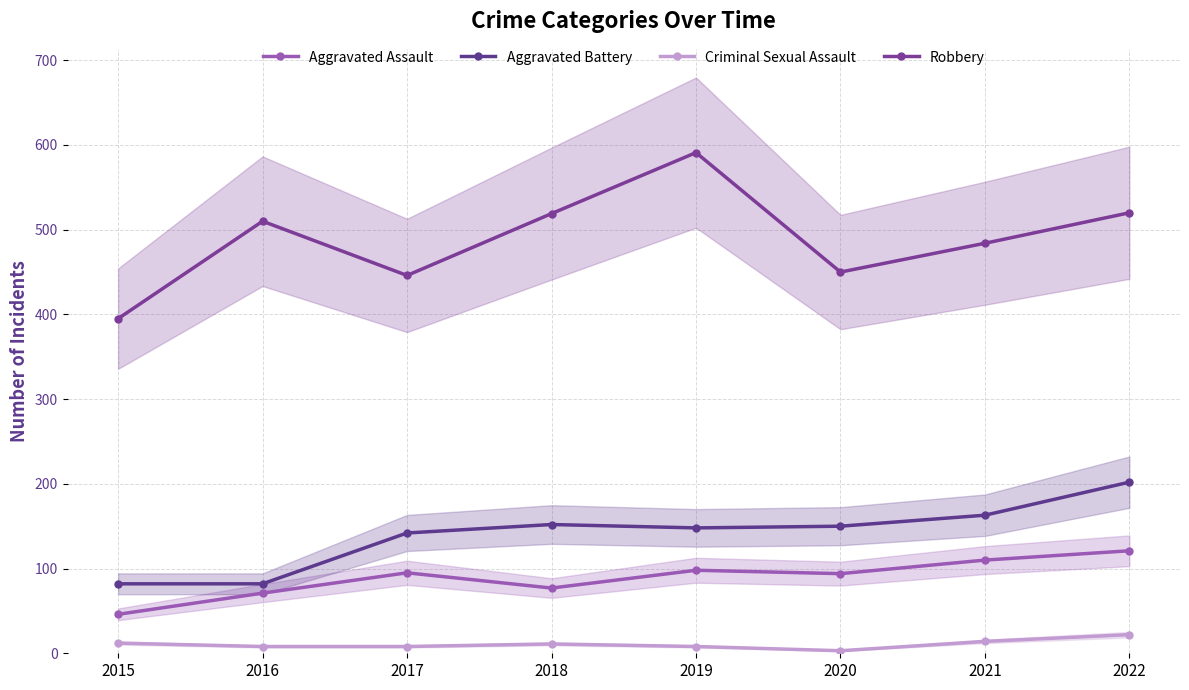

True or false: Aggravated Battery and Aggravated Assault intersect in this chart.

False